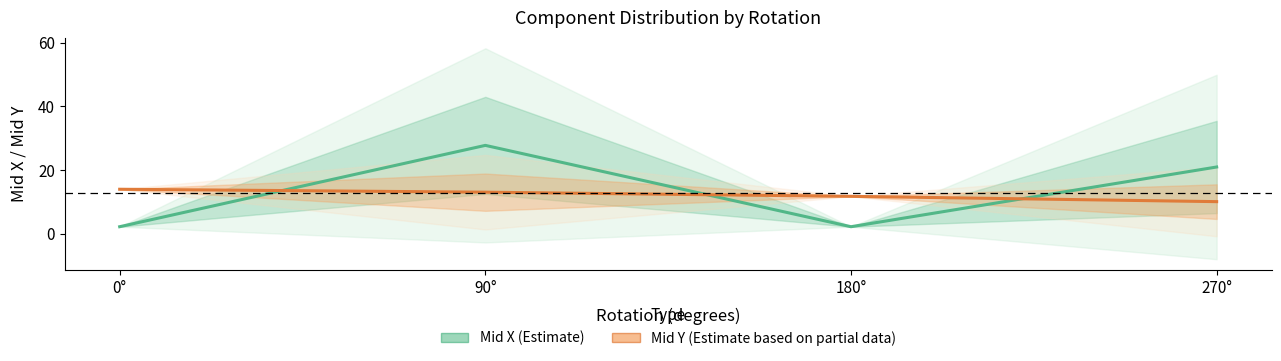

Where do Mid Y (Estimate based on partial data) and Mid X (Estimate) first cross each other?

0° and 90°